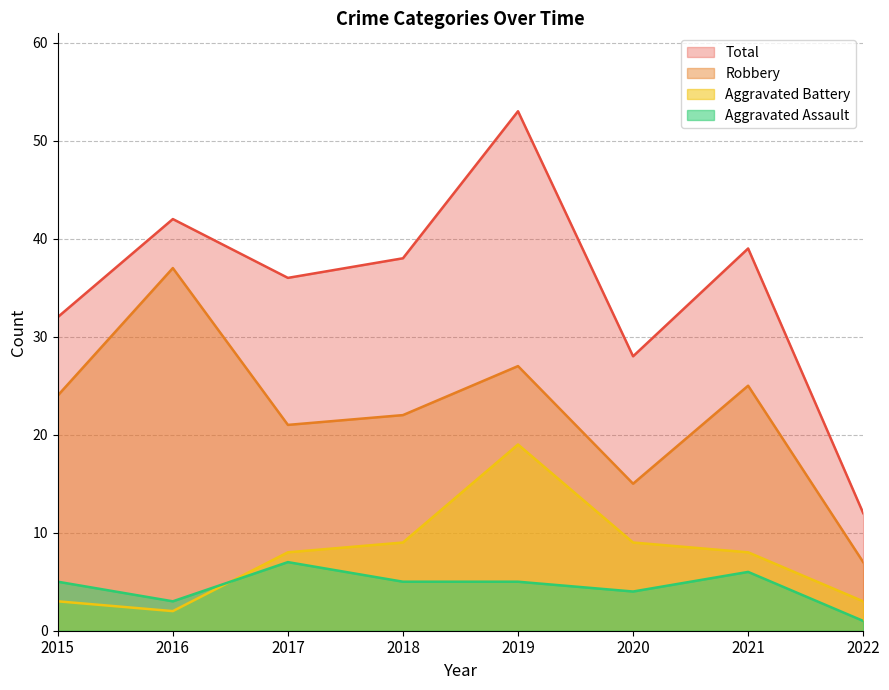

How many interior local valleys does the Aggravated Assault series have?

2